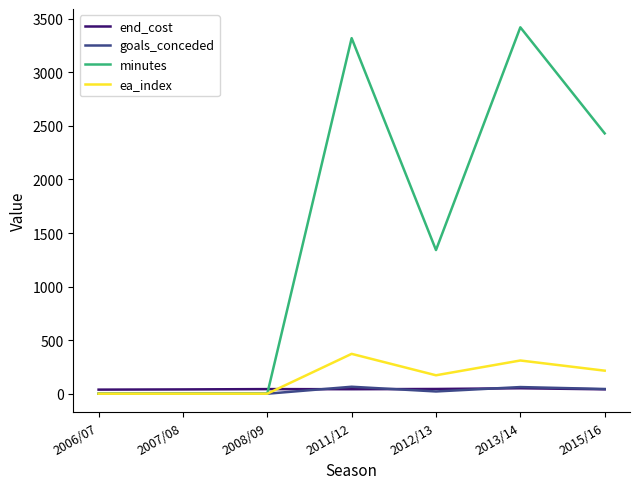

Which series has the largest range (max minus min)?

minutes